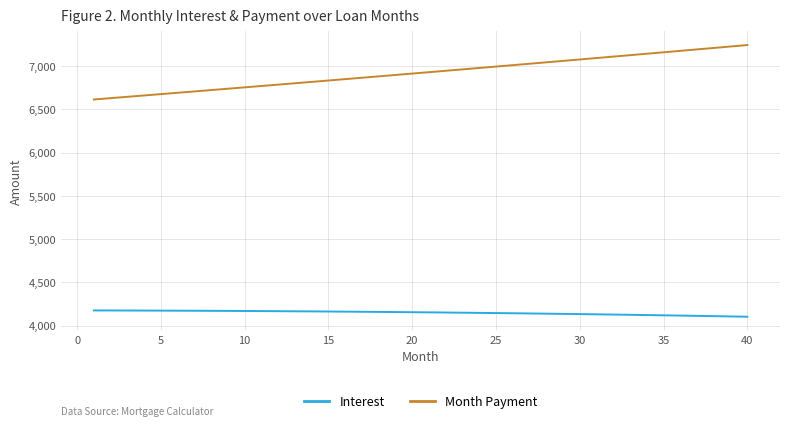

What is the difference between the maximum and minimum values in the Month Payment series?

629.4